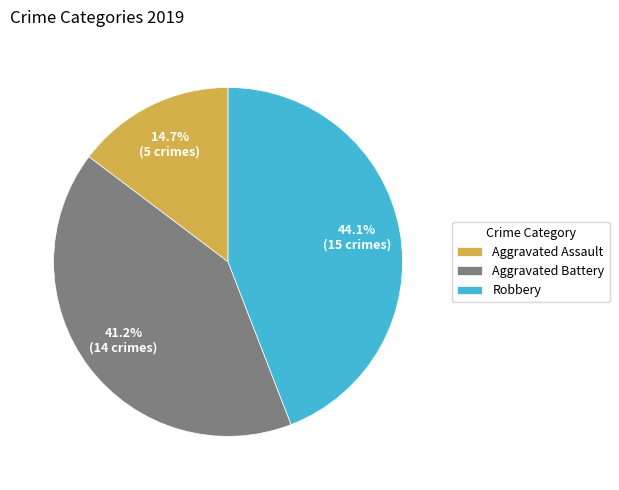

What is the total percentage of Aggravated Battery and Robbery?

85.3%